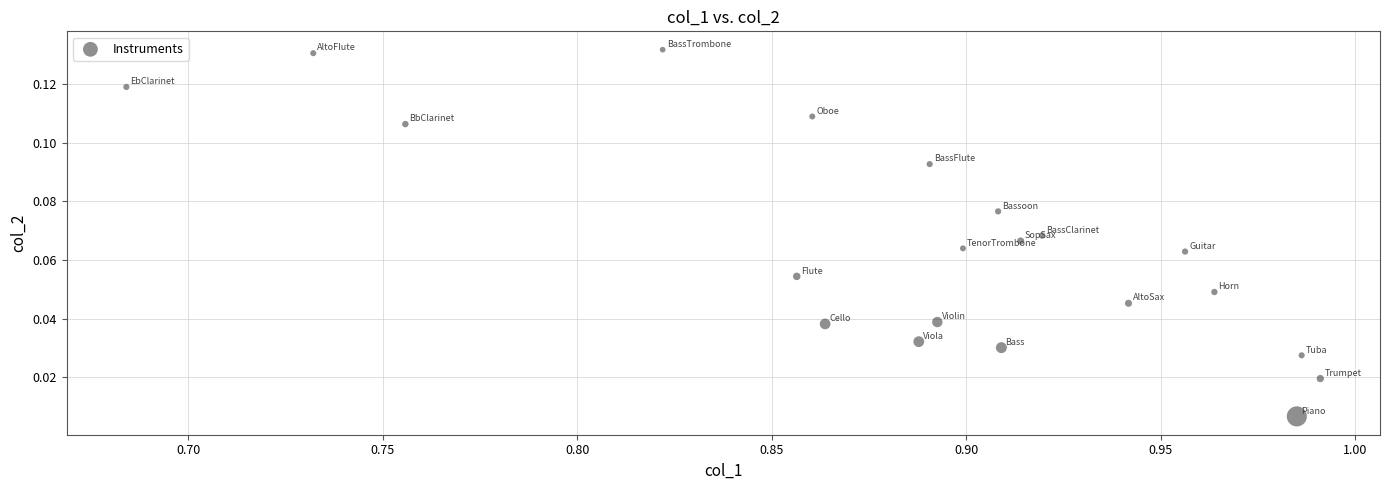

What is the range of X values (max minus min)?

0.3